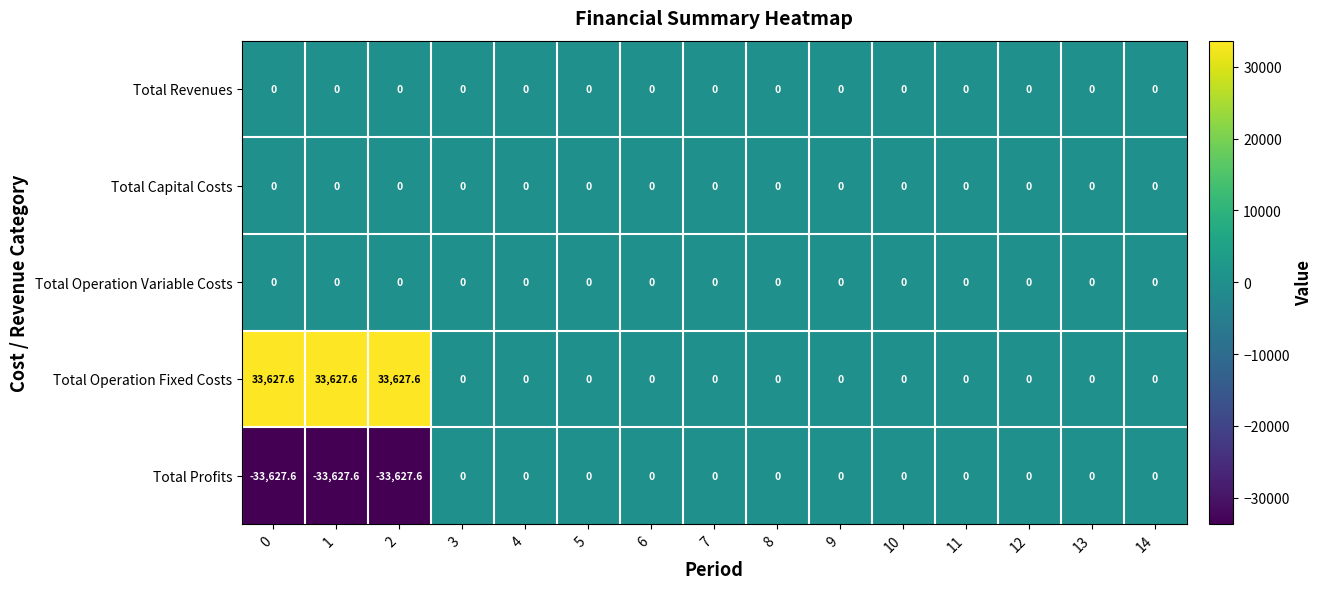

True or false: Total Operation Variable Costs has a value of 0.0 at 9.

True